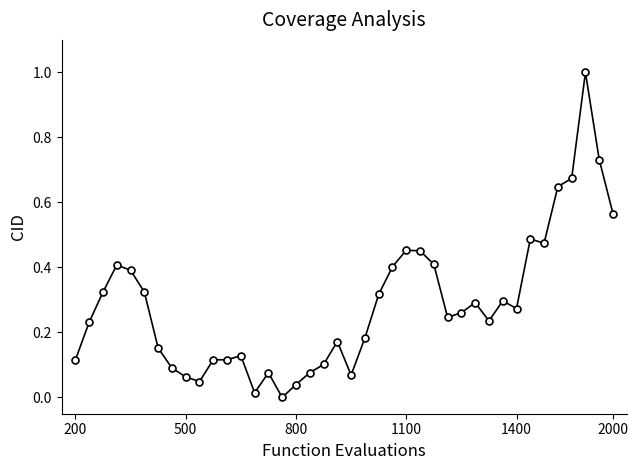

What is the difference between the maximum and second lowest values?

1.0